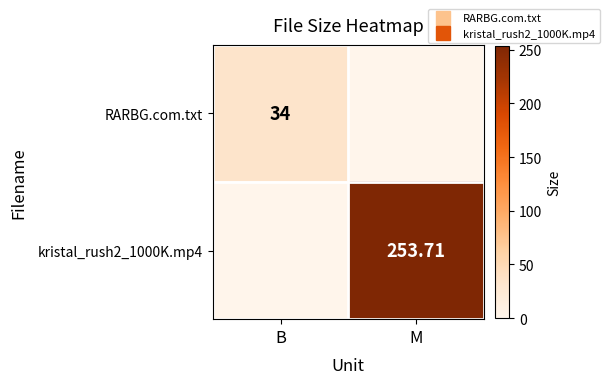

Rank the series by their average value, from highest to lowest.

kristal_rush2_1000K.mp4, RARBG.com.txt